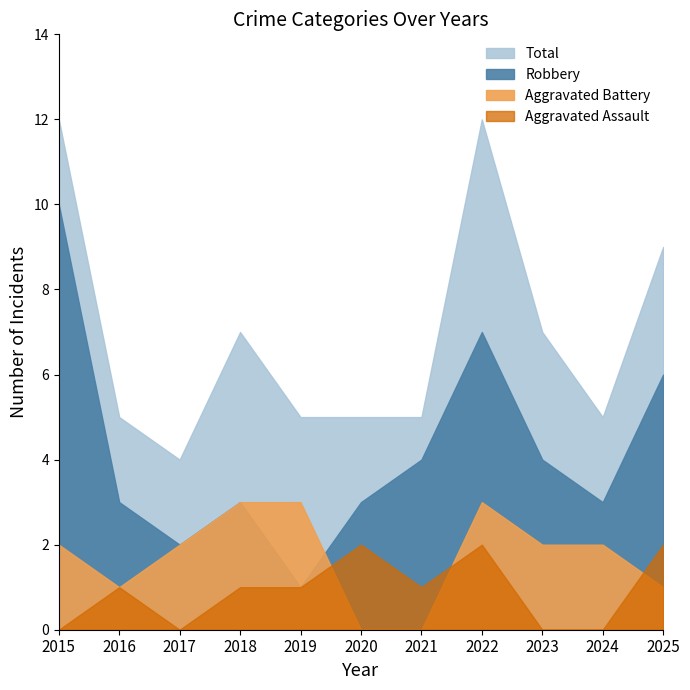

Does the chart have visible grid lines?

No